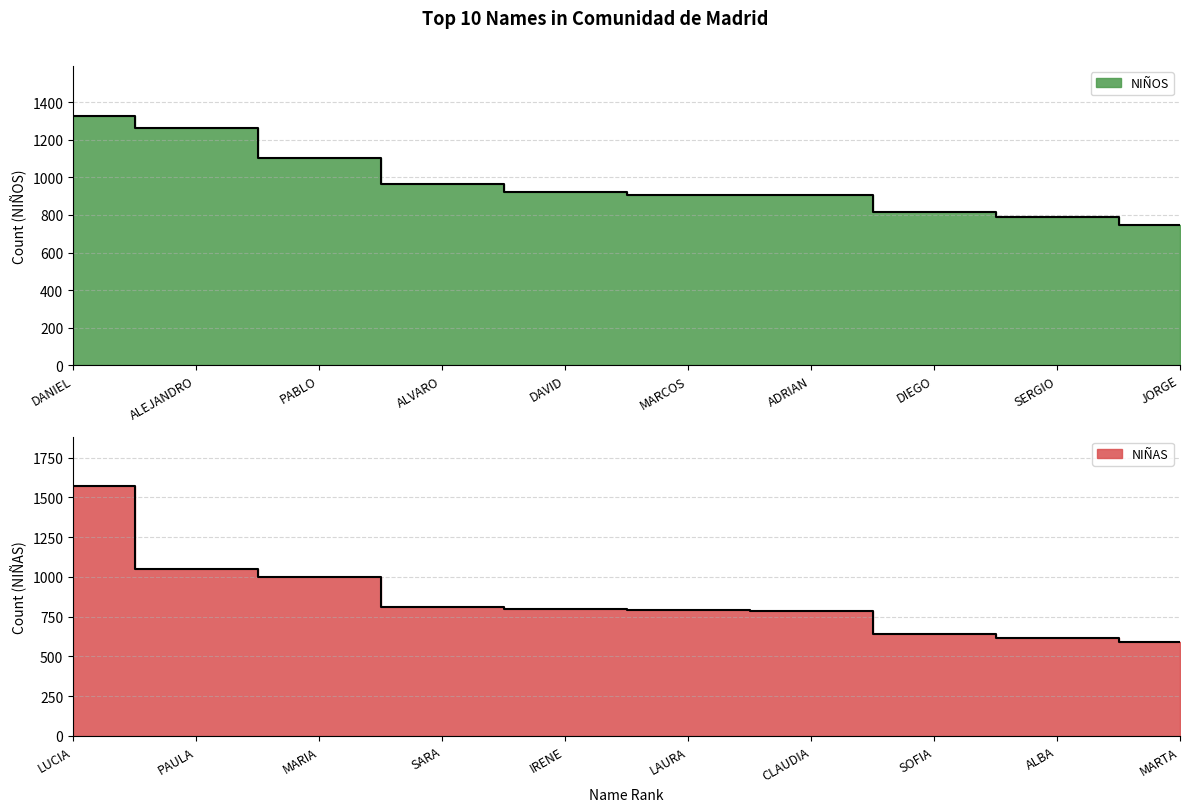

At which label does NIÑAS first exceed 797?

LUCIA